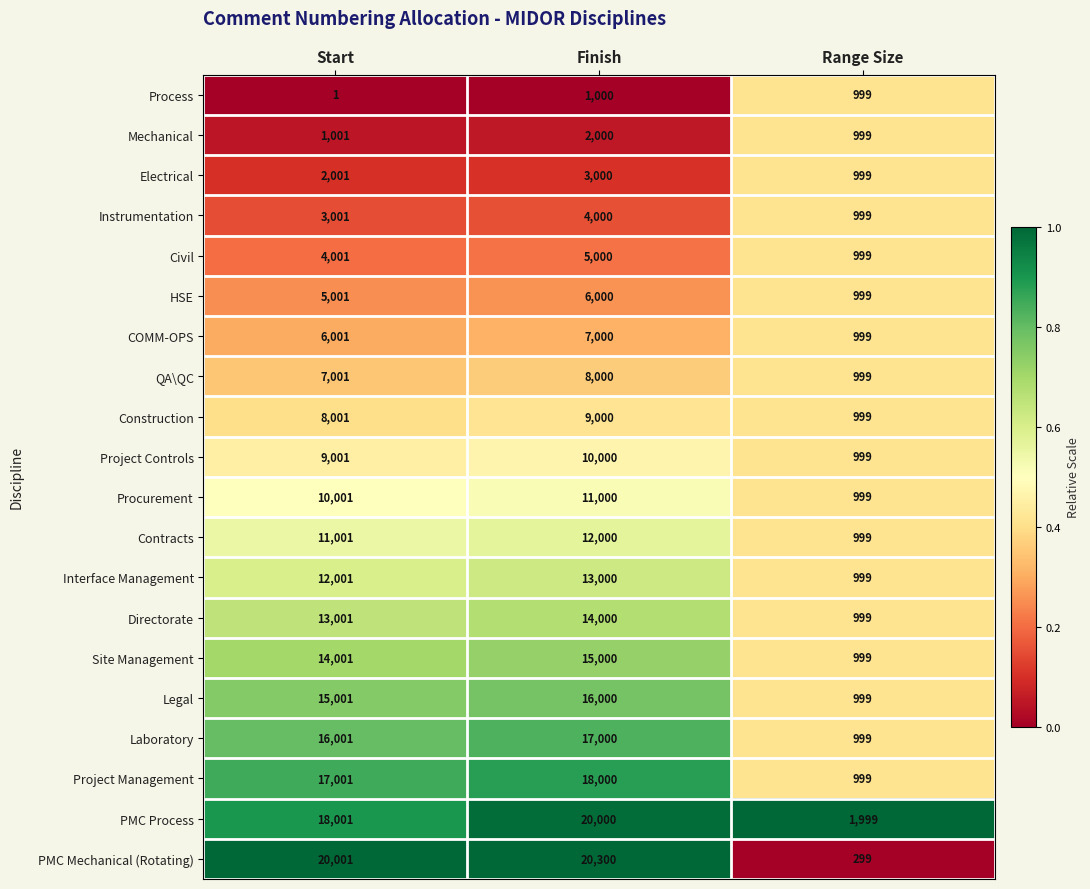

What is the approximate value of COMM-OPS at Start, to the nearest 100?

6000